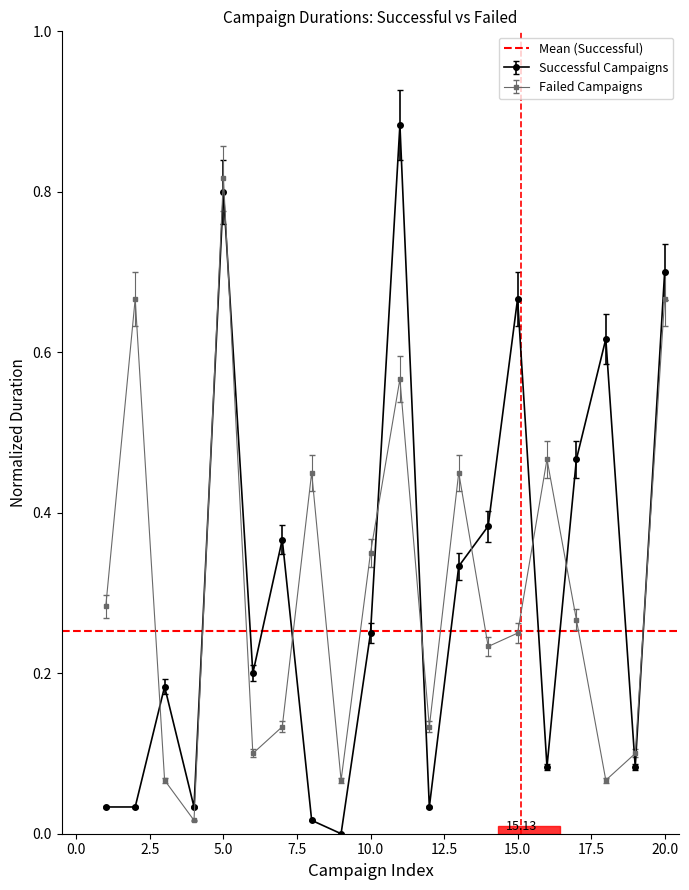

Which series changed the most between 3 and 12?

Successful Campaigns